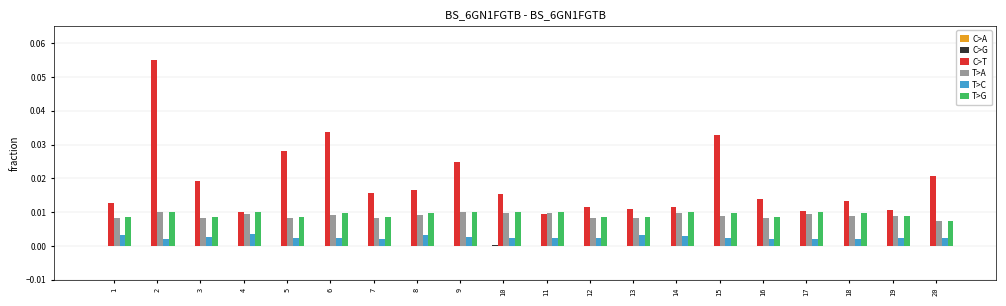

Which series changed the most between 10 and 14?

C>T